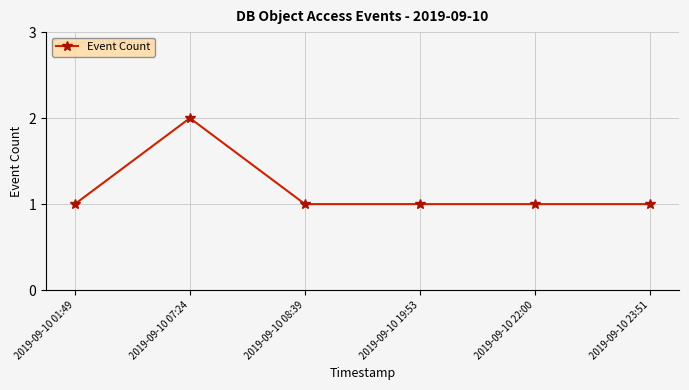

Reading left to right, extract all data points from this chart.

2019-09-10 01:49=1	2019-09-10 07:24=2	2019-09-10 08:39=1	2019-09-10 19:53=1	2019-09-10 22:00=1	2019-09-10 23:51=1